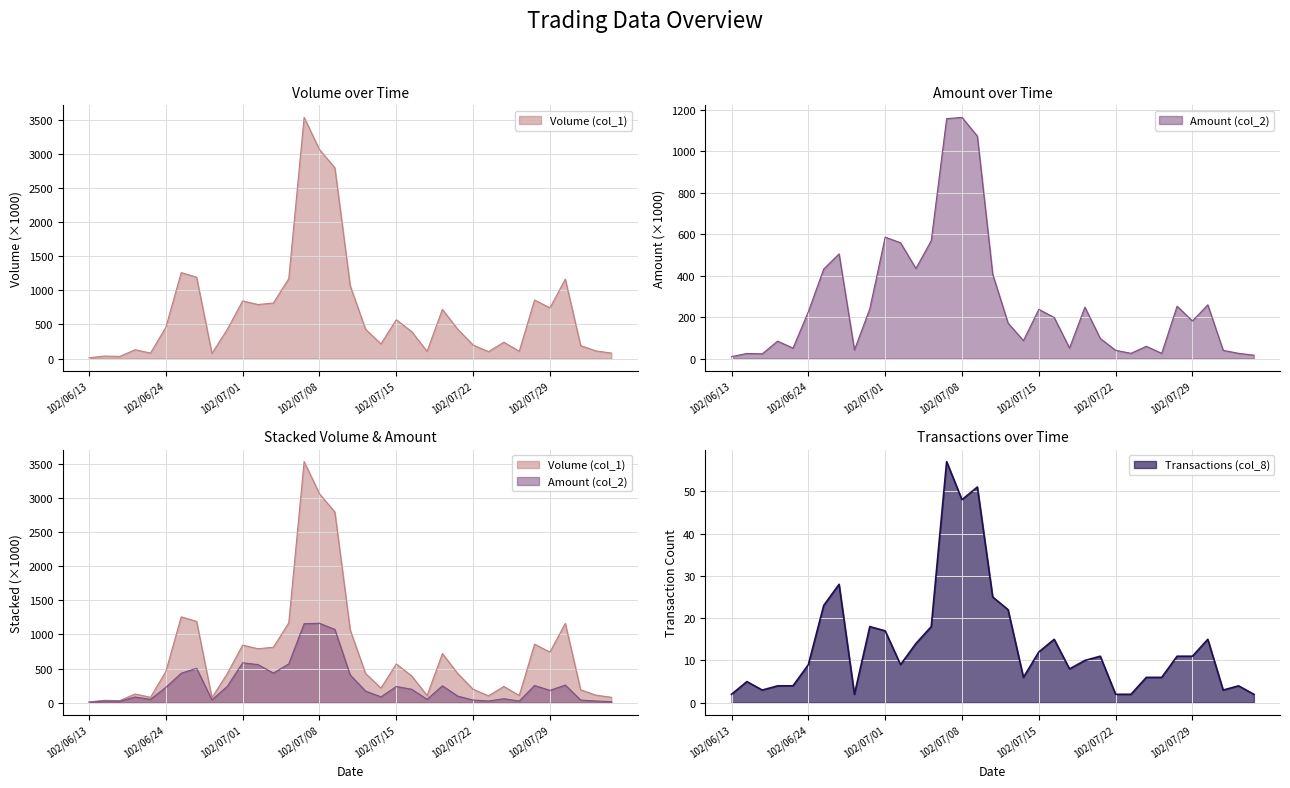

What is the label of the 24th point from the left?

102/07/18